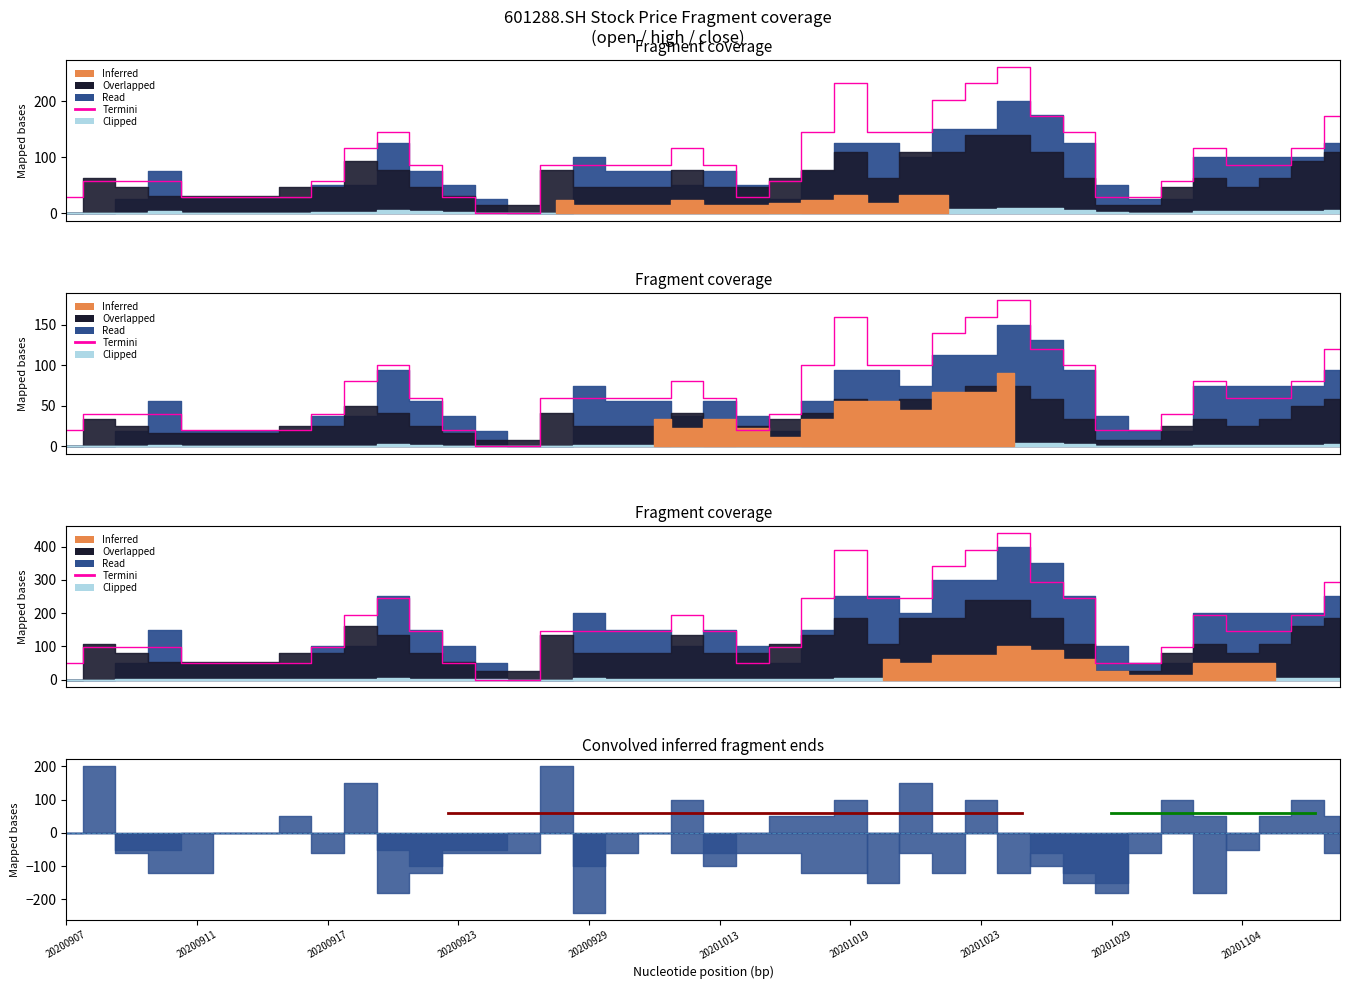

How many values exceed 146?

23